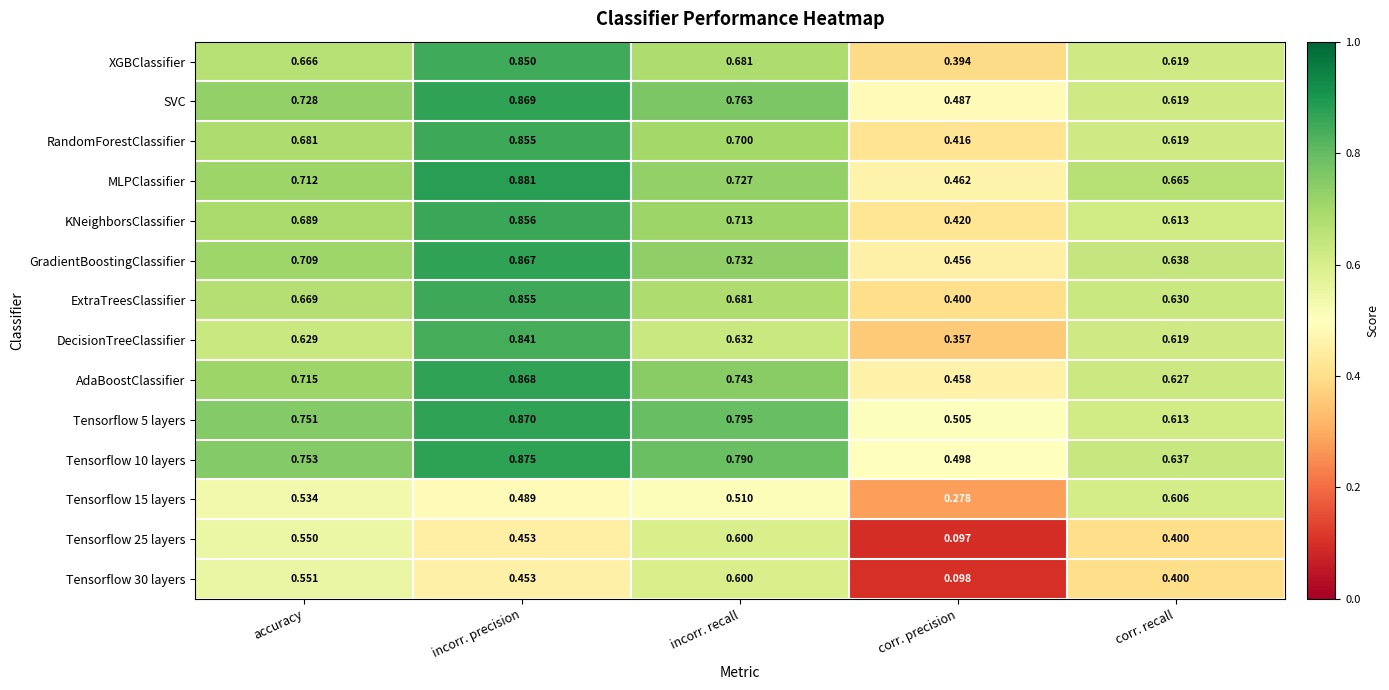

Which category has the highest value across all series?

incorr. precision